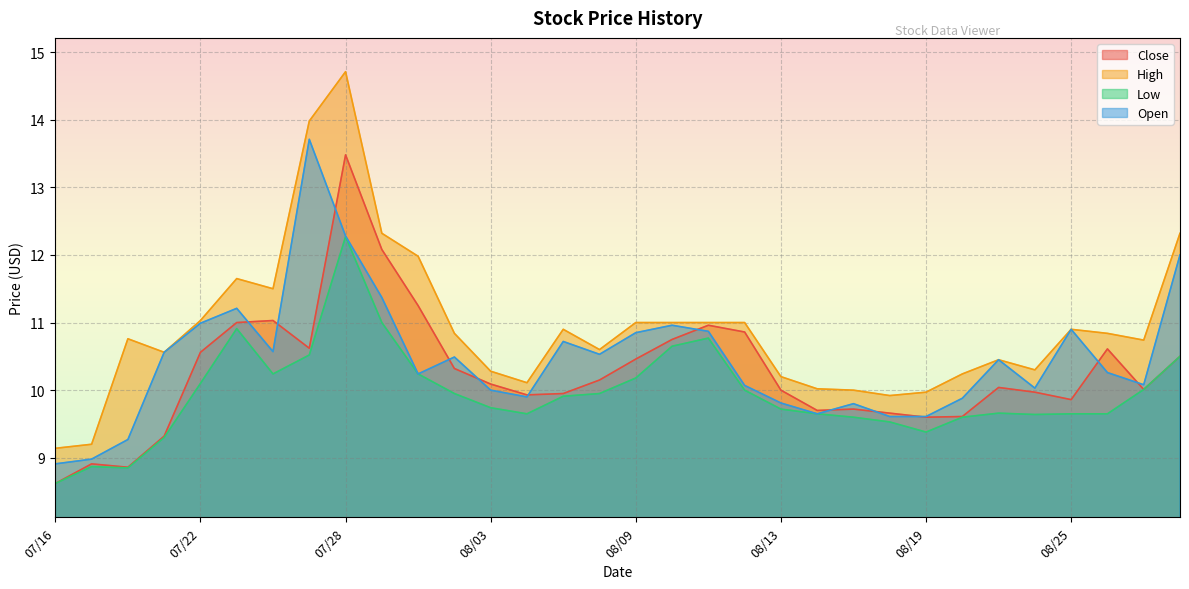

What is the spread (max minus min) of values at 08/17?

0.4